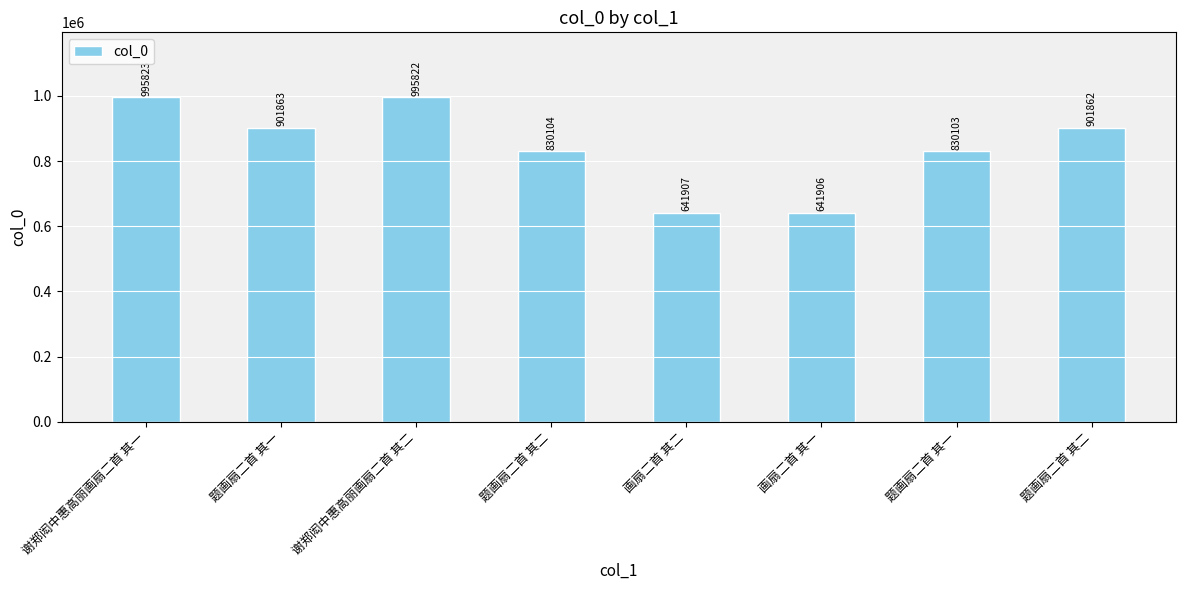

How many values are below 901862?

4